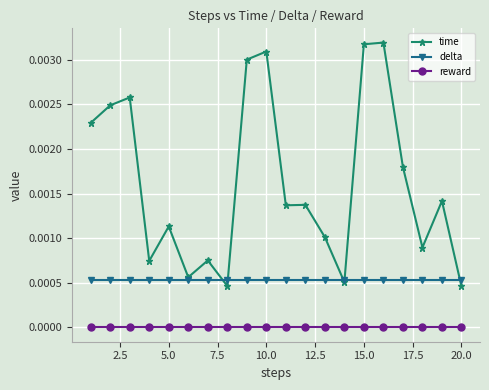

Which series has the largest total across all categories?

time